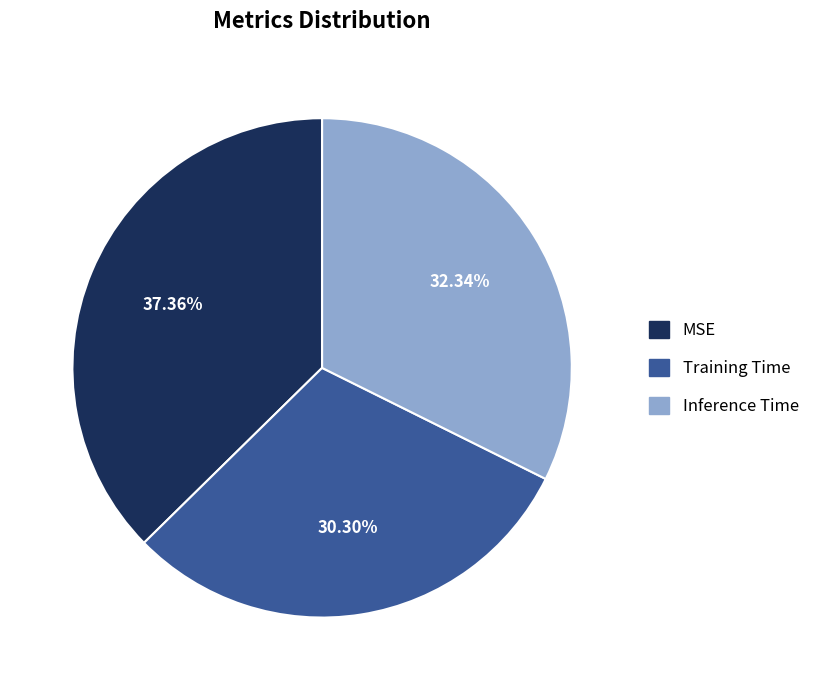

Which slice is the largest?

MSE